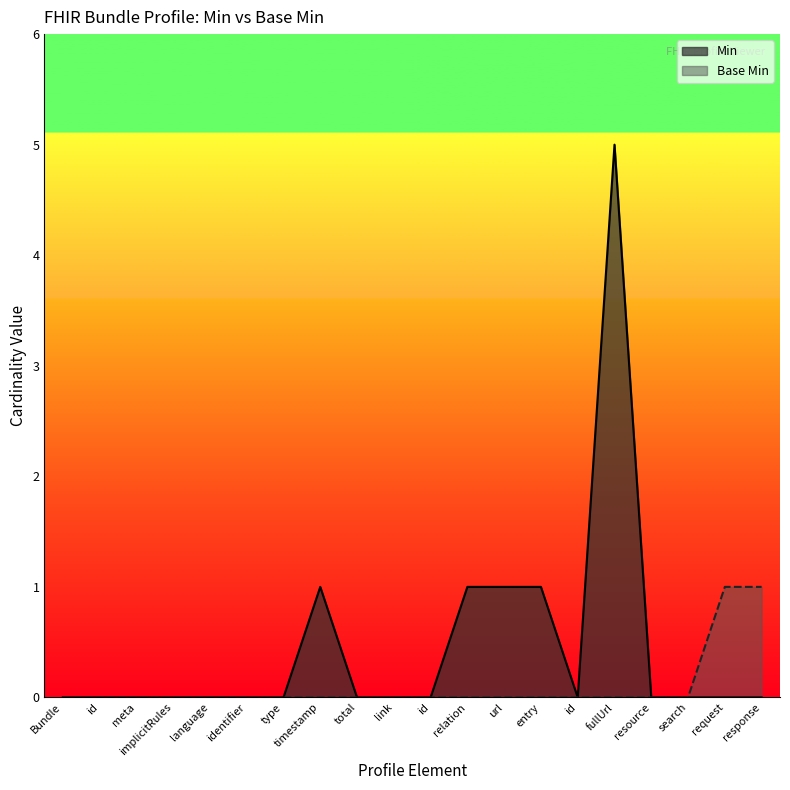

True or false: Min and Base Min intersect in this chart.

False